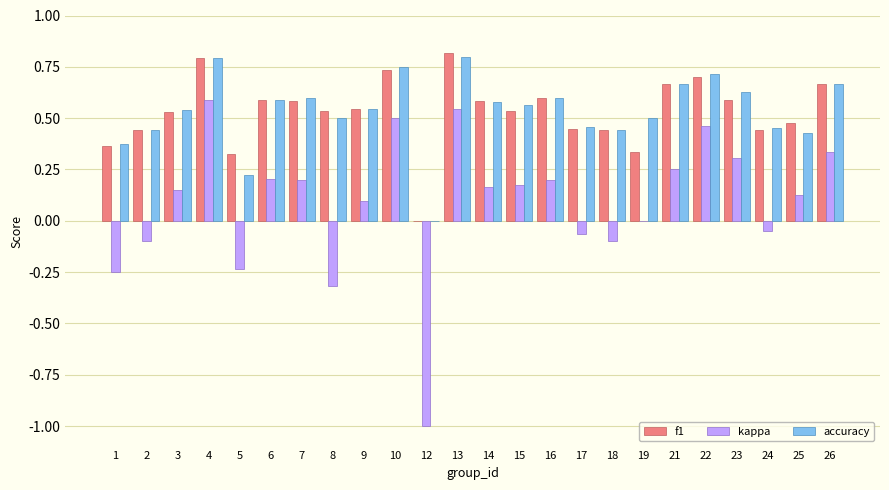

What is the total value across all series at 21?

1.6